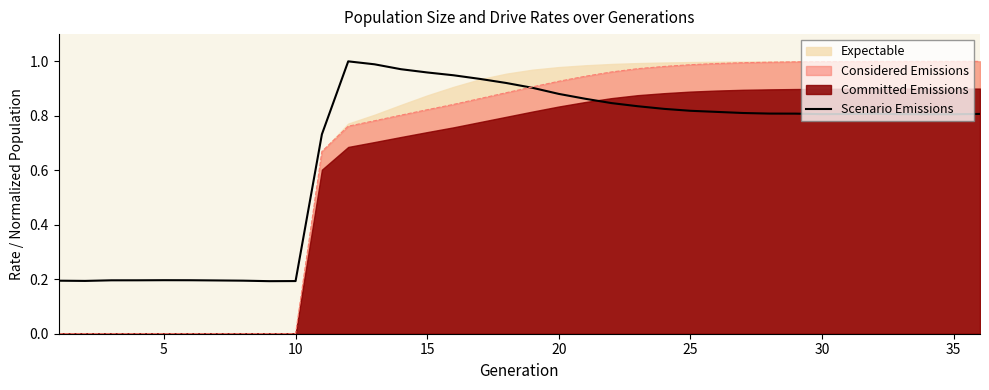

The Considered Emissions series shows 1.0 at 35. True or false?

True